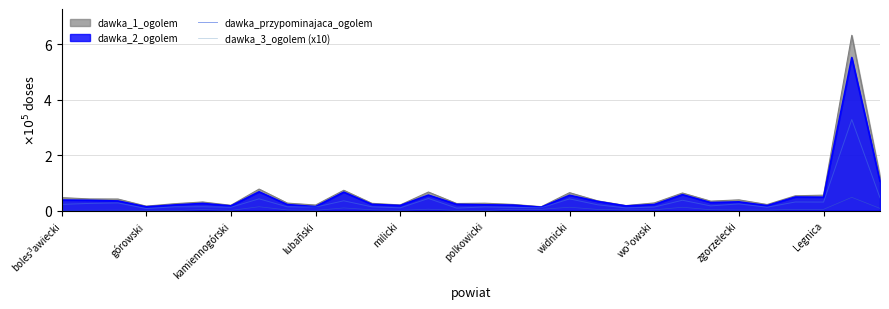

How many lines are shown in the chart?

4